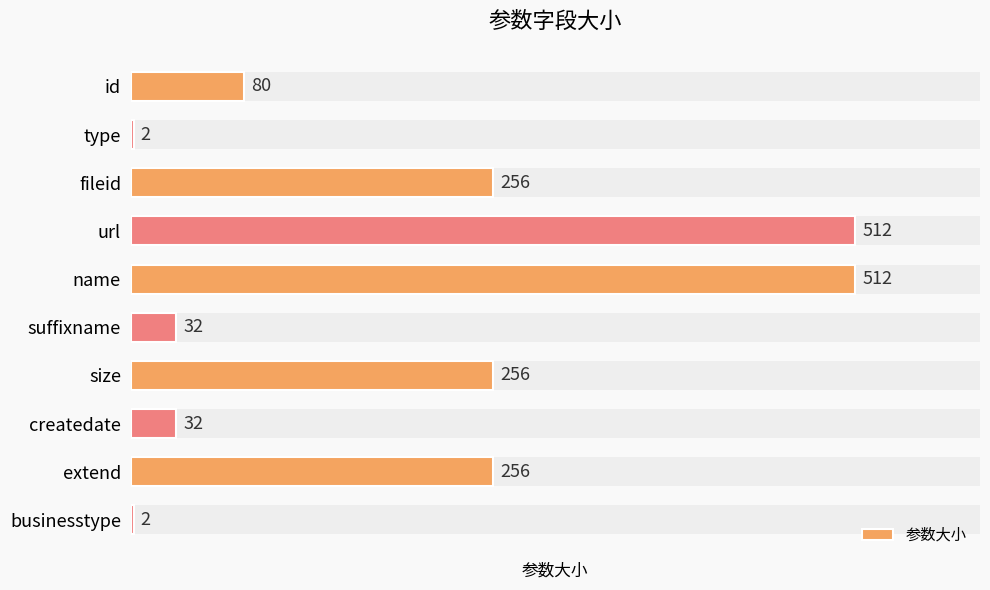

Count the number of data series in this chart.

1